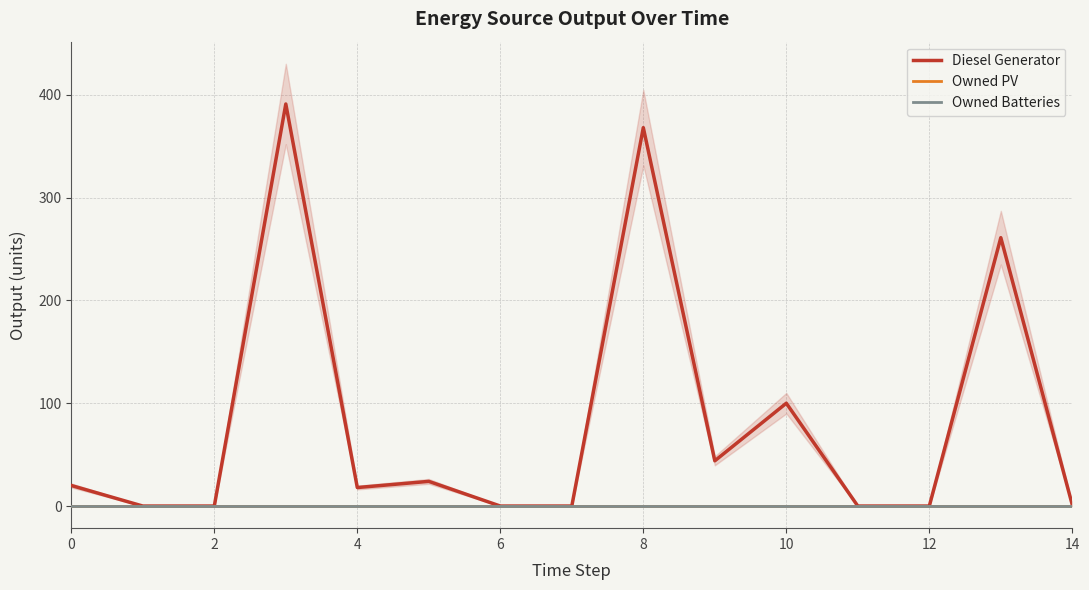

True or false: Owned Batteries and Diesel Generator cross at least once.

False